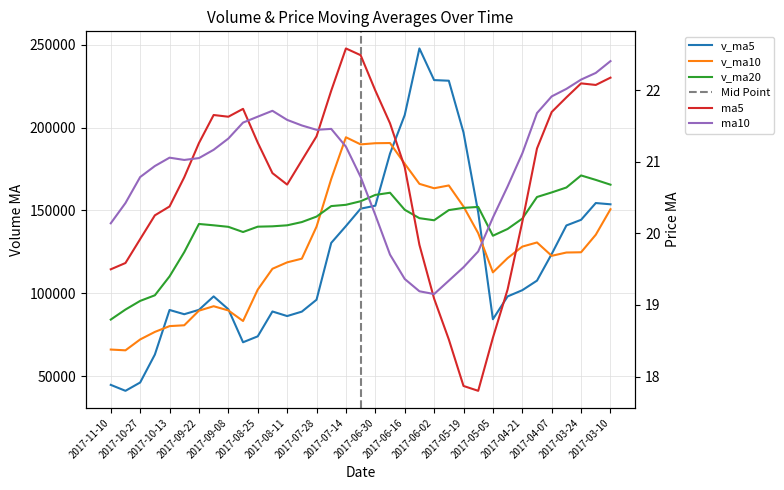

After their last crossing, which series has the higher values: ma5 or ma10?

ma10